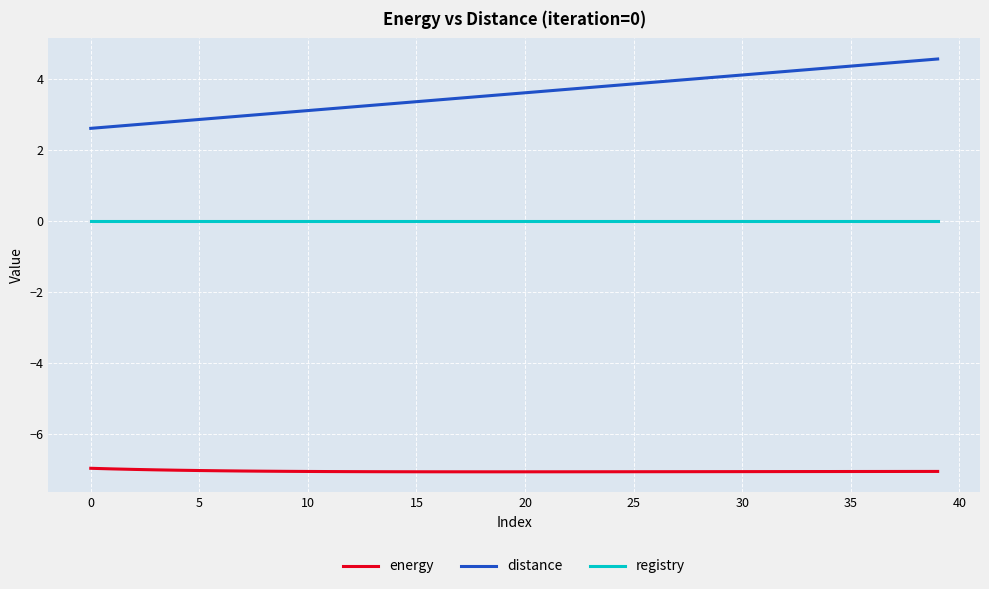

Which series has the largest range (max minus min)?

distance